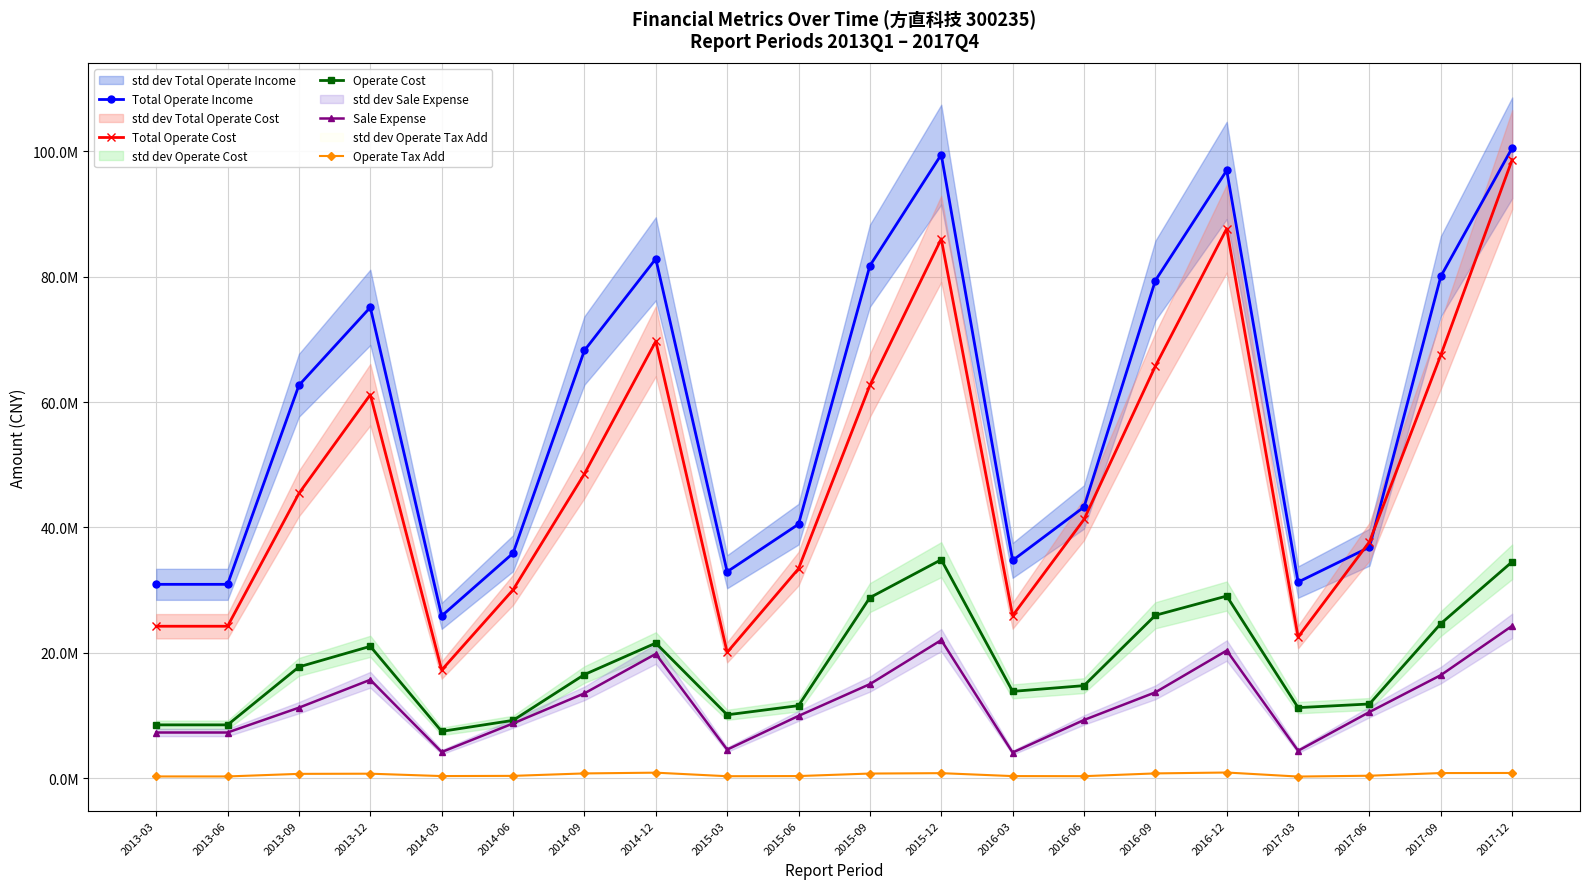

Which series has the largest total across all categories?

Total Operate Income